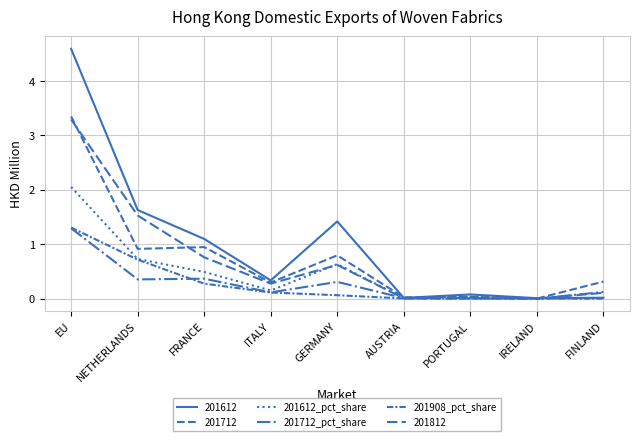

Does the chart have visible grid lines?

Yes